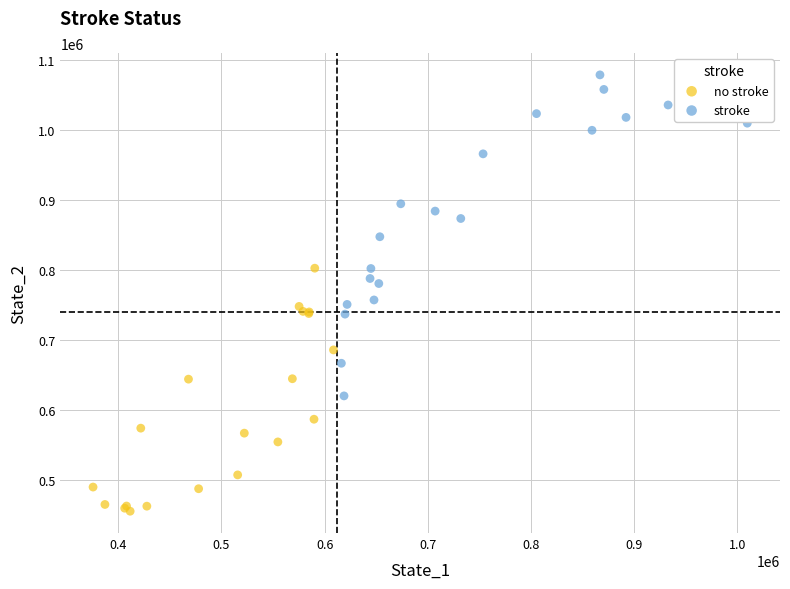

Which series contains the lowest Y value?

no stroke